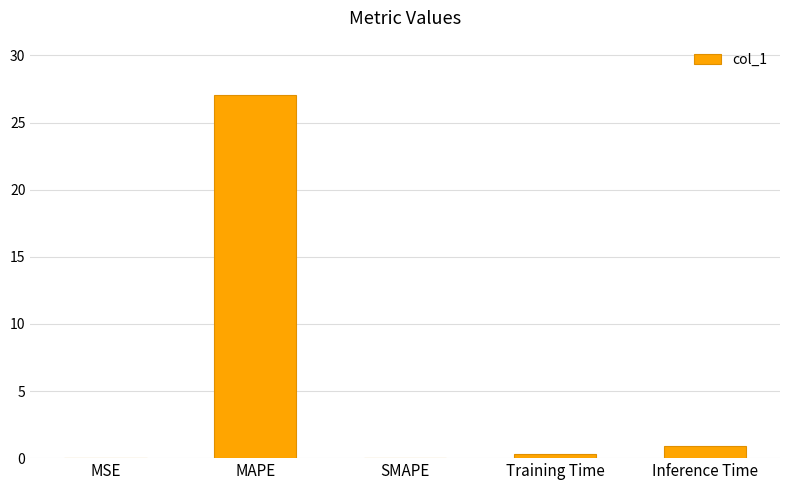

Where is the data nearest to the value 13?

Inference Time